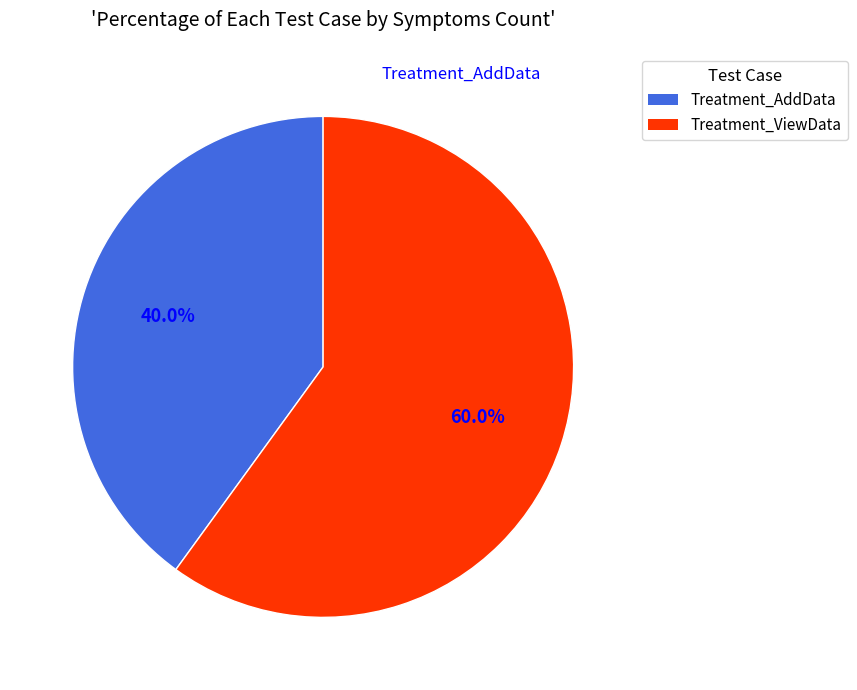

What portion of the pie excludes Treatment_ViewData?

40.0%